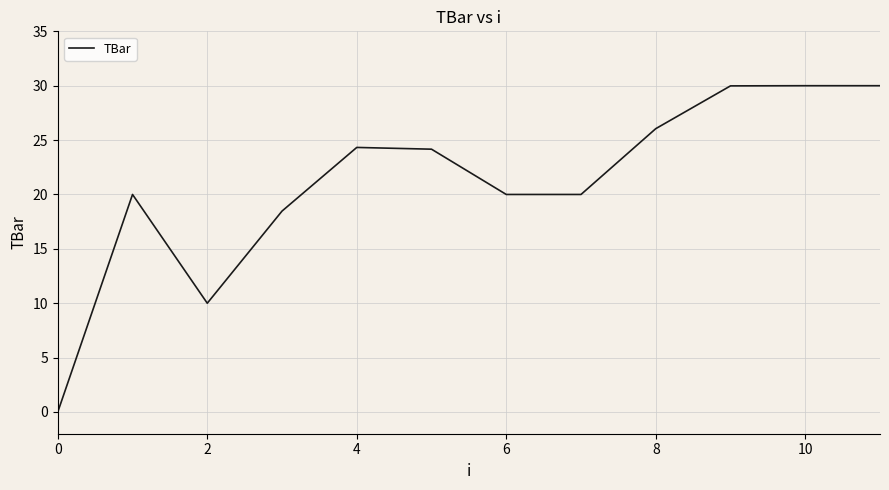

Is this an area chart (filled region under the line)?

No